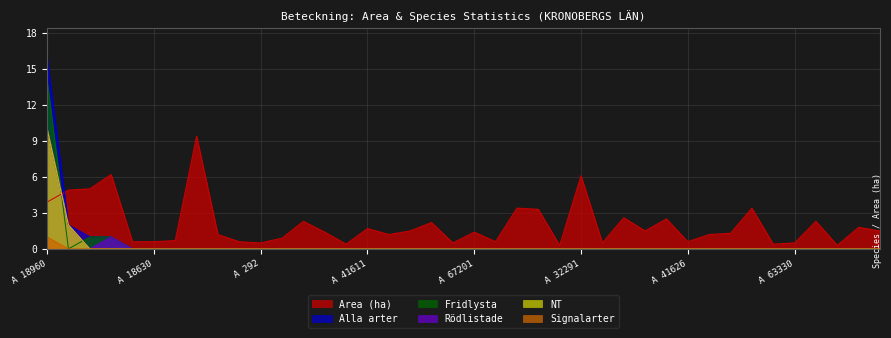

What is the difference between the second highest and second lowest values in the Fridlysta series?

1.0